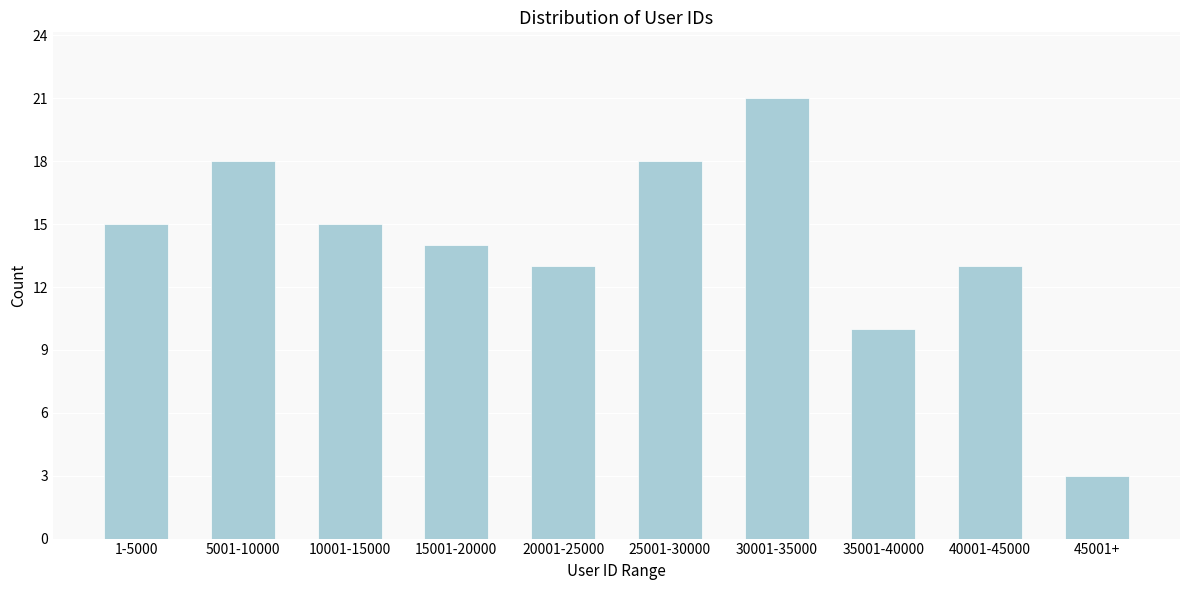

Reading left to right, extract all data points from this chart.

15	18	15	14	13	18	21	10	13	3